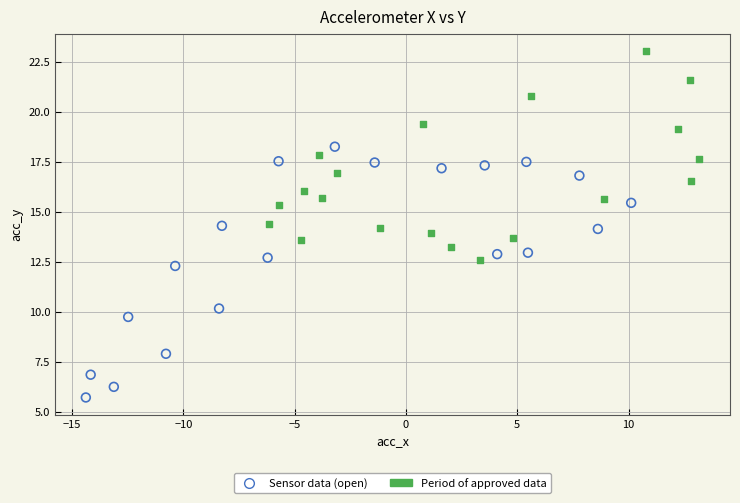

Which series has the largest Y range (max minus min)?

Sensor data (open)